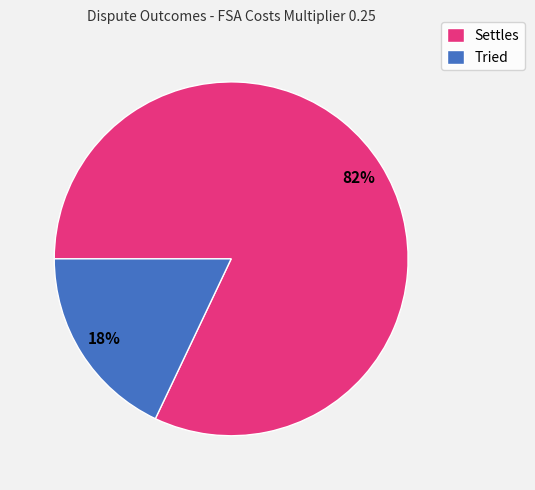

What percentage is the Tried slice, to the nearest percent?

18%